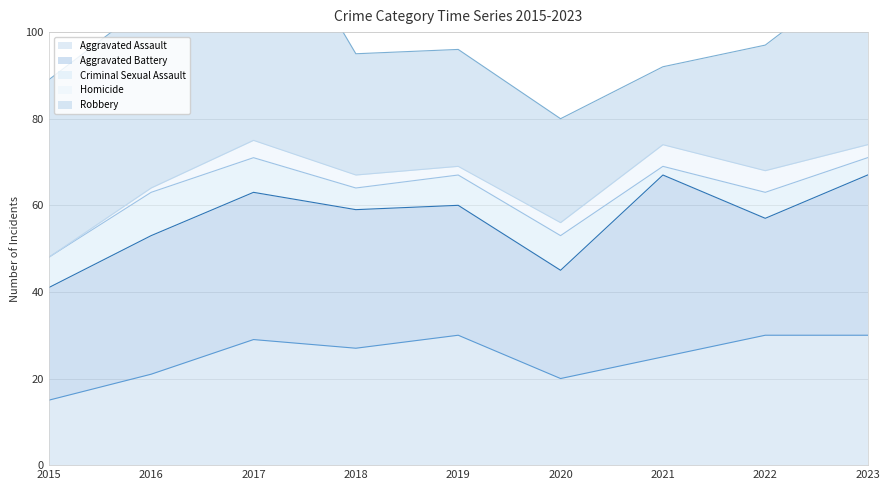

True or false: Homicide has more than 1 interior local peaks.

False